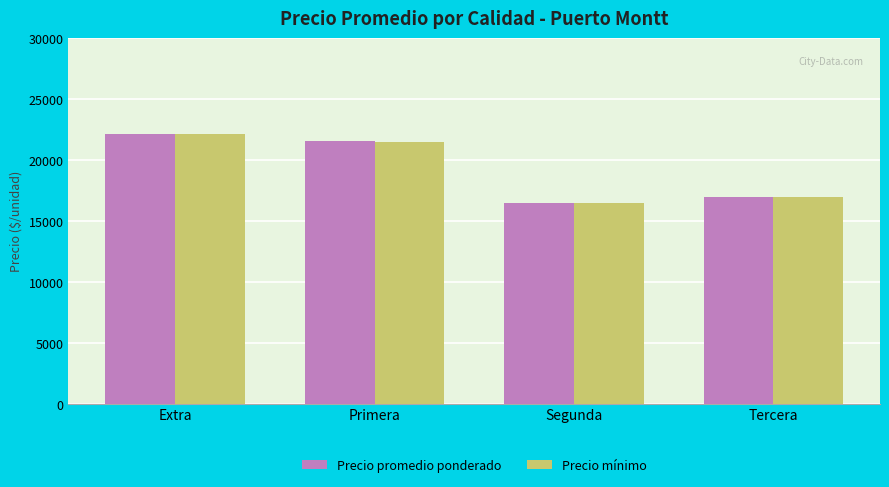

What is the maximum value for Precio promedio ponderado?

22181.8